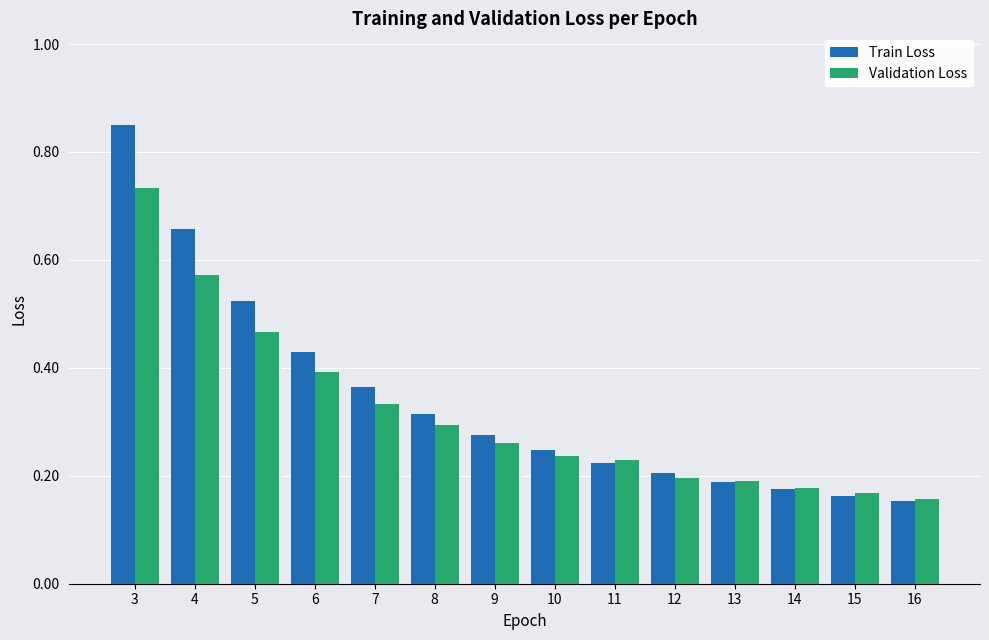

The Validation Loss series shows 0.2 at 10. True or false?

True